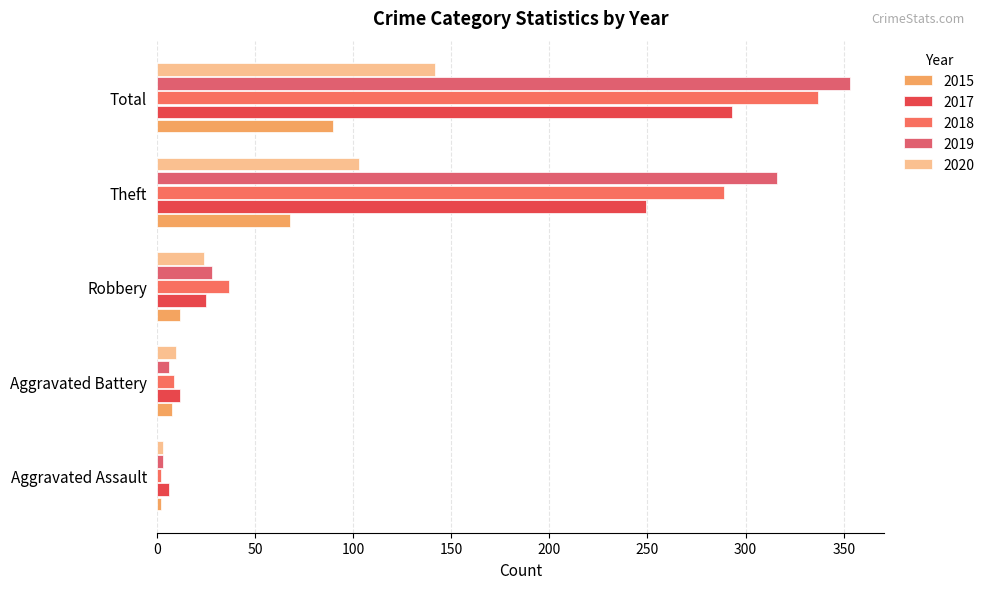

How many distinct data groups are displayed?

5